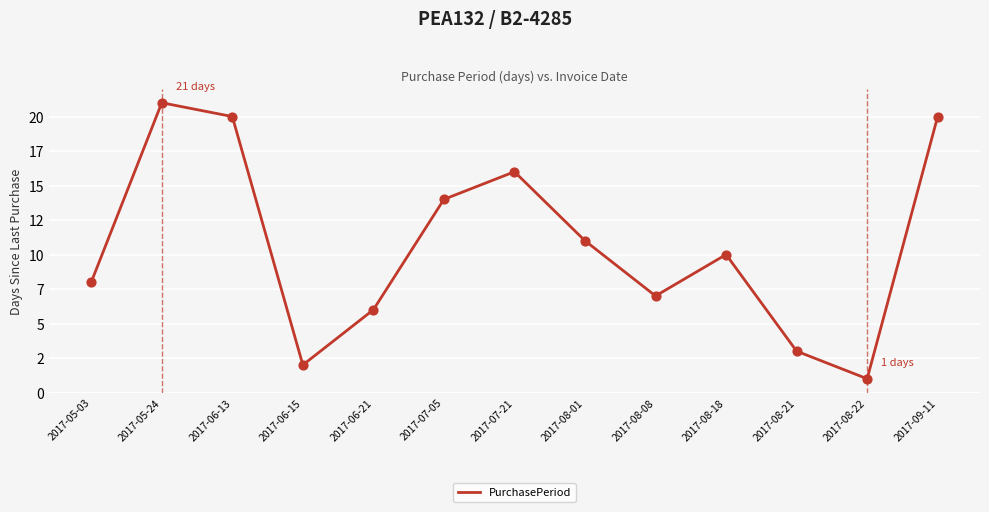

Does the chart have visible grid lines?

Yes